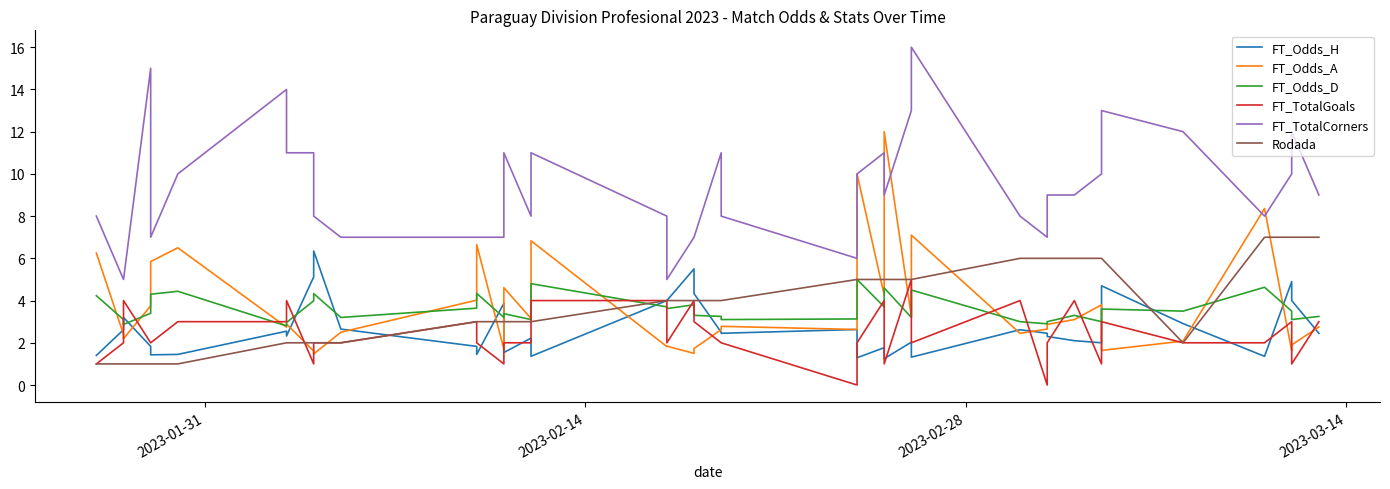

Which series has the largest range (max minus min)?

FT_TotalCorners